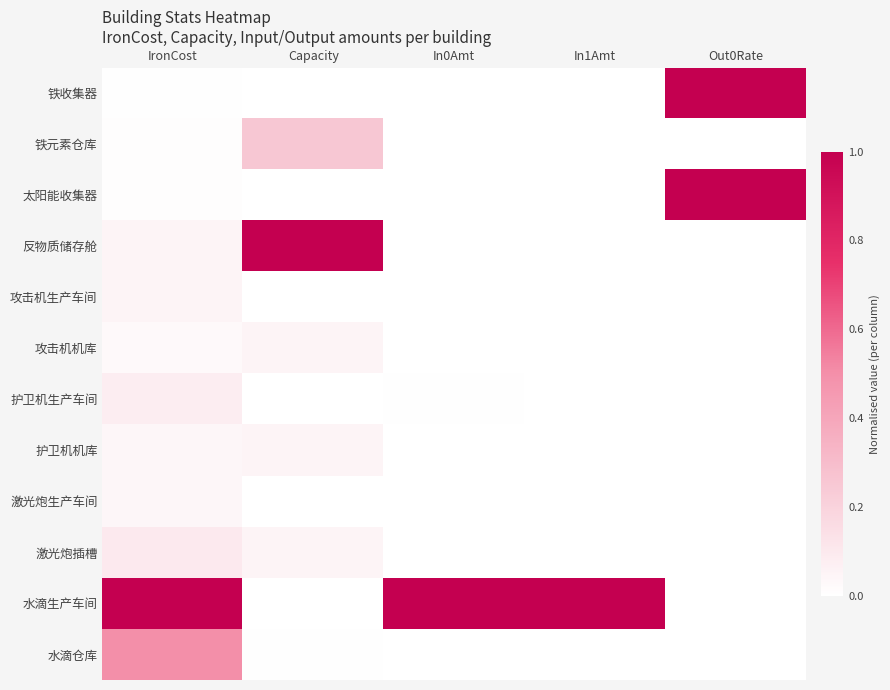

Reading left to right, extract all data points from this chart.

铁收集器: IronCost=0.0	Capacity=0.0	In0Amt=0.0	In1Amt=0.0	Out0Rate=1.0
铁元素仓库: IronCost=0.0	Capacity=0.2	In0Amt=0.0	In1Amt=0.0	Out0Rate=0.0
太阳能收集器: IronCost=0.0	Capacity=0.0	In0Amt=0.0	In1Amt=0.0	Out0Rate=1.0
反物质储存舱: IronCost=0.1	Capacity=1.0	In0Amt=0.0	In1Amt=0.0	Out0Rate=0.0
攻击机生产车间: IronCost=0.1	Capacity=0.0	In0Amt=0.0	In1Amt=0.0	Out0Rate=0.0
攻击机机库: IronCost=0.0	Capacity=0.1	In0Amt=0.0	In1Amt=0.0	Out0Rate=0.0
护卫机生产车间: IronCost=0.1	Capacity=0.0	In0Amt=0.0	In1Amt=0.0	Out0Rate=0.0
护卫机机库: IronCost=0.0	Capacity=0.1	In0Amt=0.0	In1Amt=0.0	Out0Rate=0.0
激光炮生产车间: IronCost=0.0	Capacity=0.0	In0Amt=0.0	In1Amt=0.0	Out0Rate=0.0
激光炮插槽: IronCost=0.1	Capacity=0.1	In0Amt=0.0	In1Amt=0.0	Out0Rate=0.0
水滴生产车间: IronCost=1.0	Capacity=0.0	In0Amt=1.0	In1Amt=1.0	Out0Rate=0.0
水滴仓库: IronCost=0.5	Capacity=0.0	In0Amt=0.0	In1Amt=0.0	Out0Rate=0.0